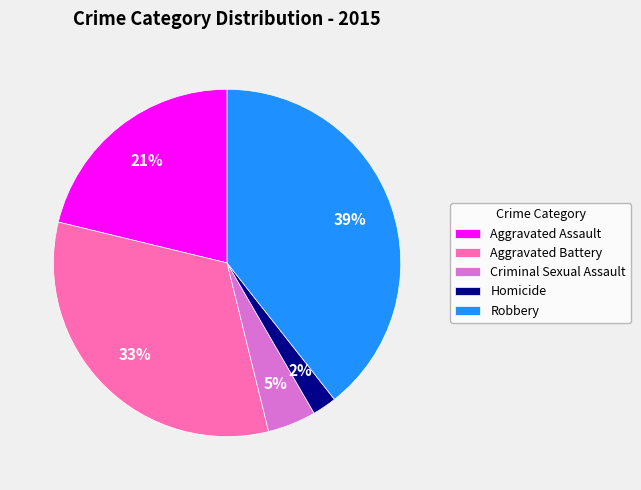

To the nearest percent, what portion does Aggravated Assault represent?

21%